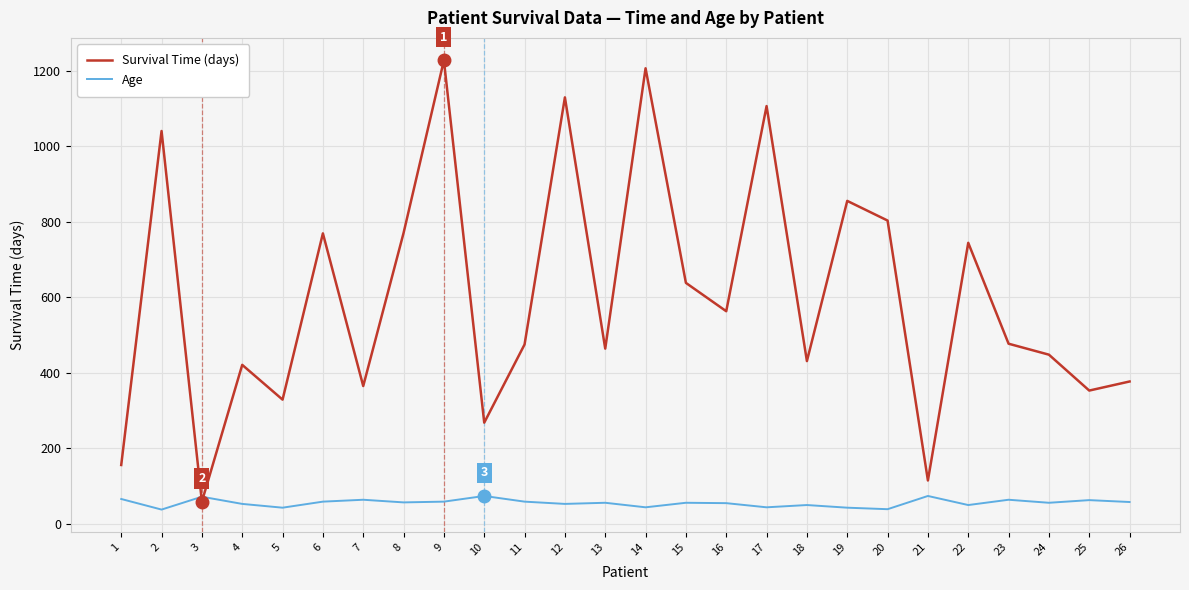

What is the minimum value for Age?

38